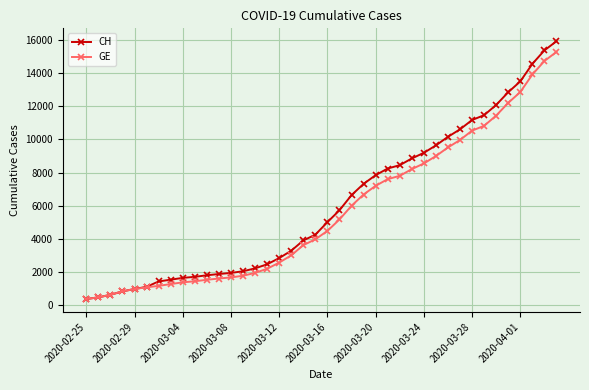

What is the minimum value shown in the chart?

375